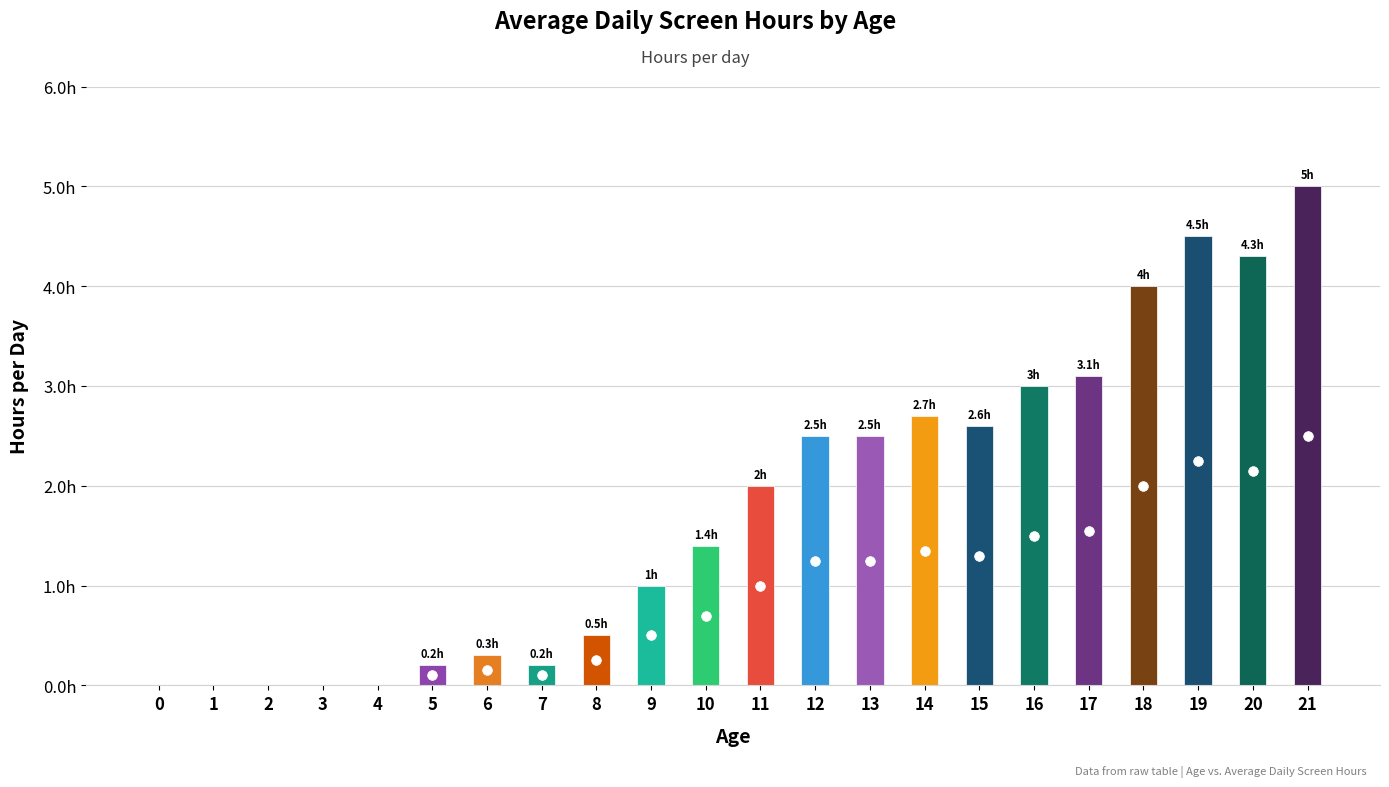

What is the change in value from 7 to 13?

+2.3